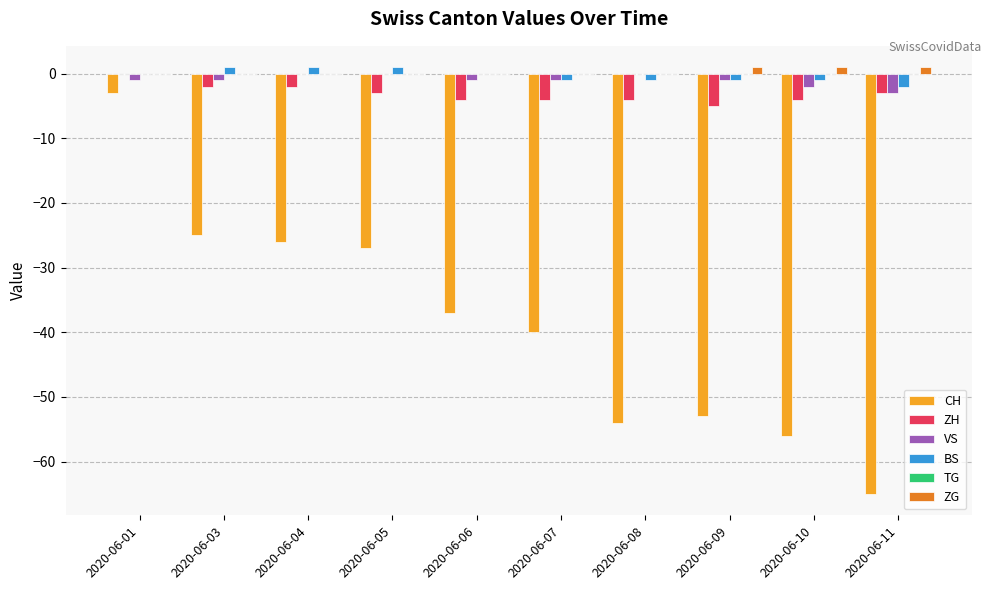

True or false: BS has a value of 1 at 2020-06-03.

True